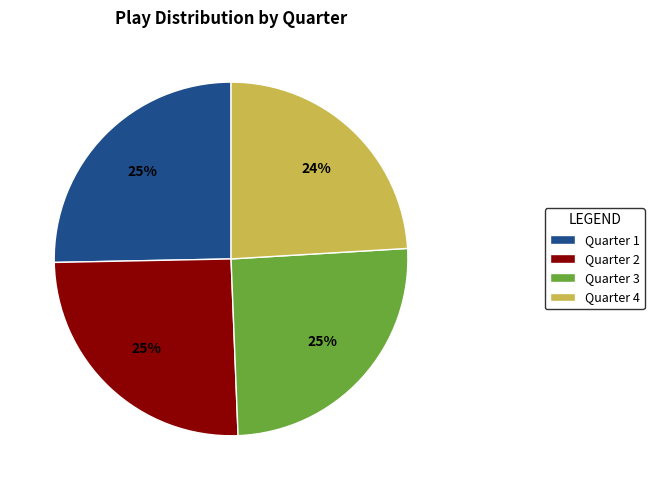

Which category has the smallest portion of the pie?

Quarter 4